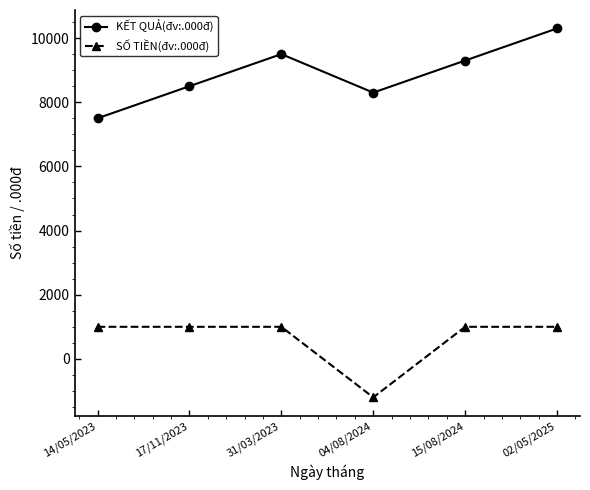

True or false: SỐ TIỀN(đv:.000đ) and KẾT QUẢ(đv:.000đ) cross at least once.

False